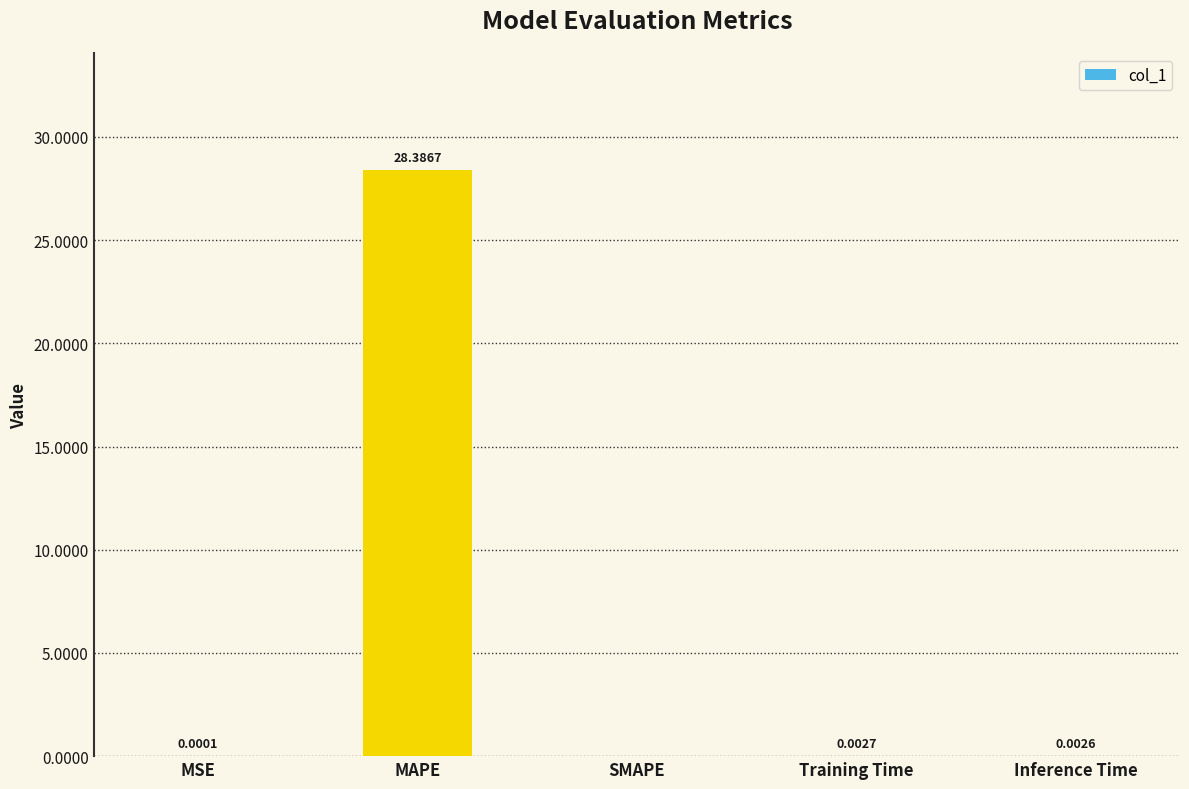

Which has a higher value, Training Time or MAPE?

MAPE